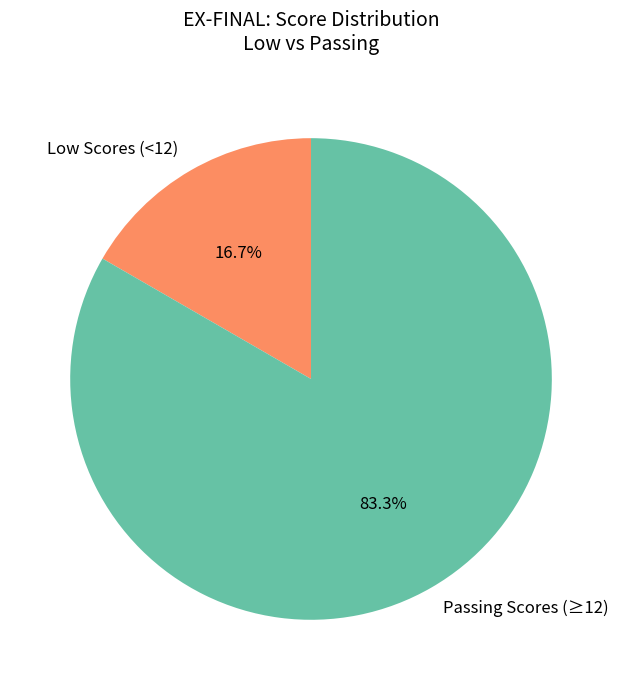

Count the number of slices in the pie.

2